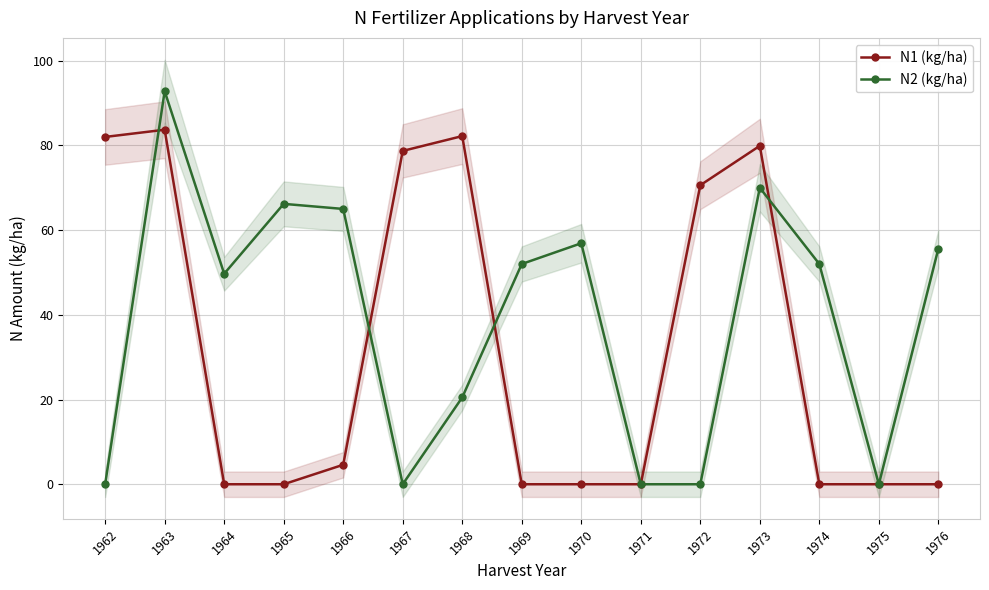

How many times do N2 (kg/ha) and N1 (kg/ha) cross each other?

4